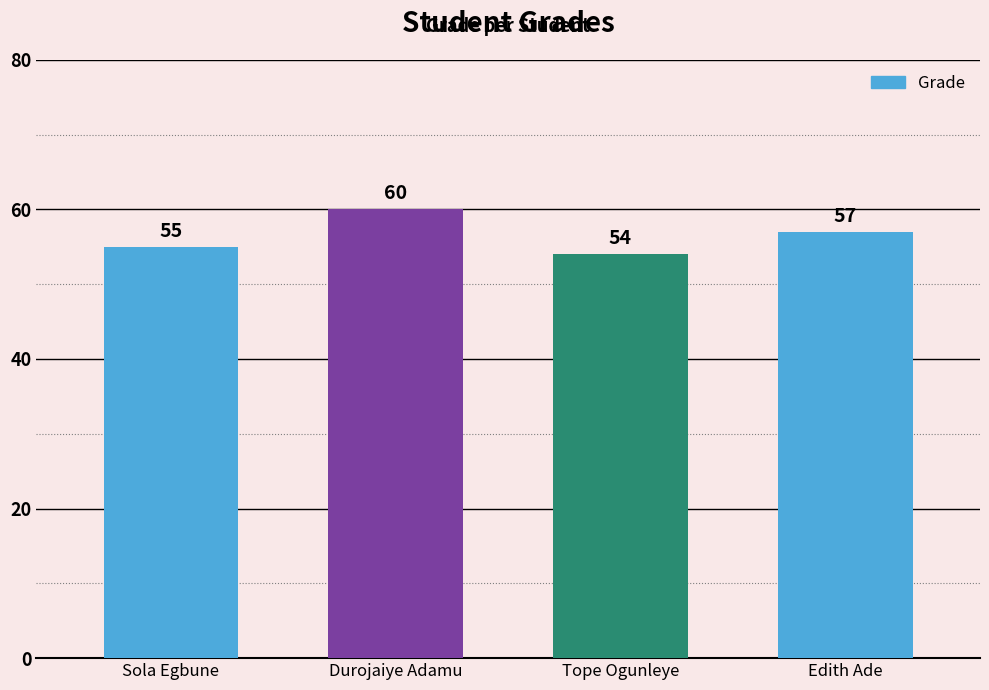

List the labels in order of value, smallest first.

Tope Ogunleye, Sola Egbune, Edith Ade, Durojaiye Adamu